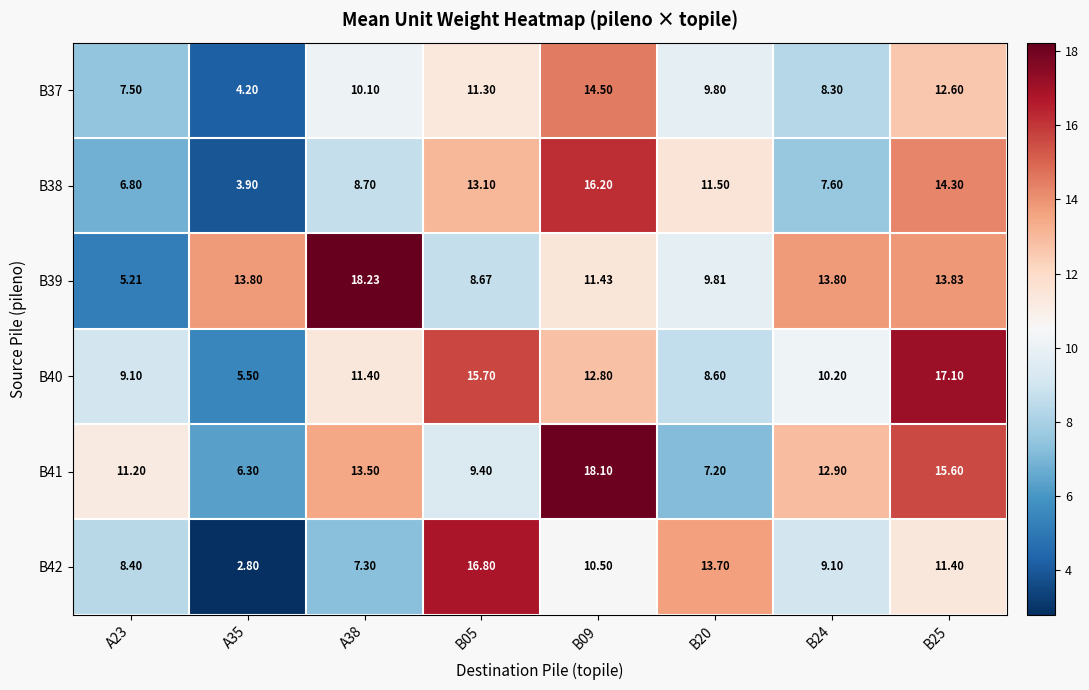

How many values in the B37 series exceed 10?

4